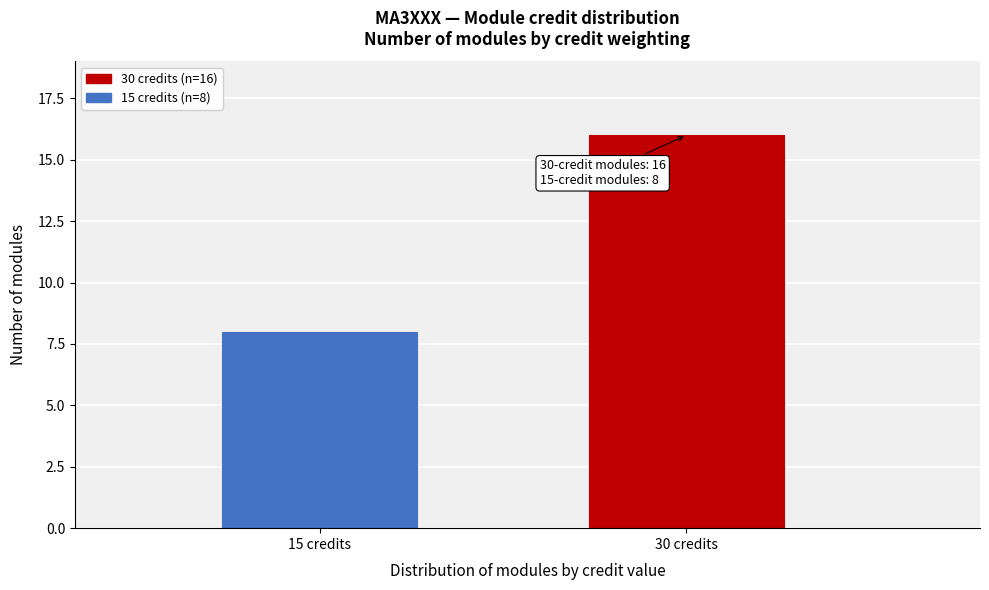

Reading left to right, extract all data points from this chart.

15 credits=8	30 credits=16